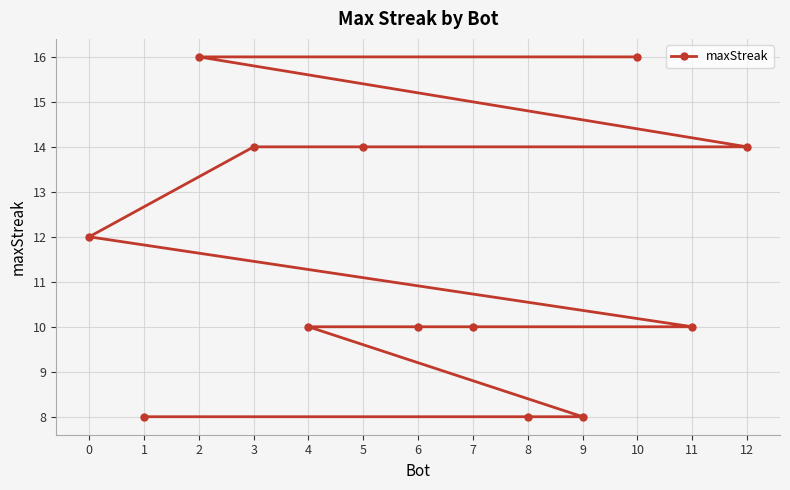

What is the change in value from 10 to 12?

-2